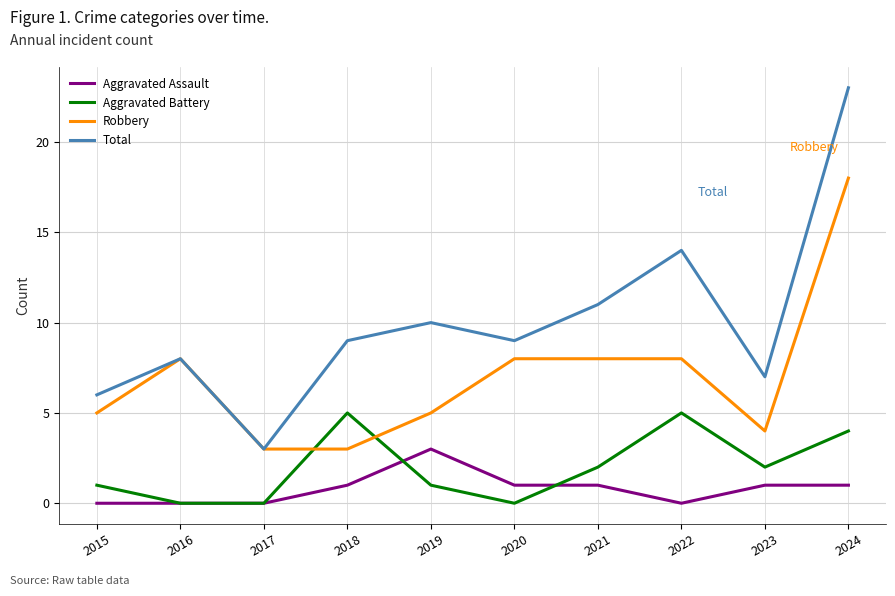

How many distinct data groups are displayed?

4